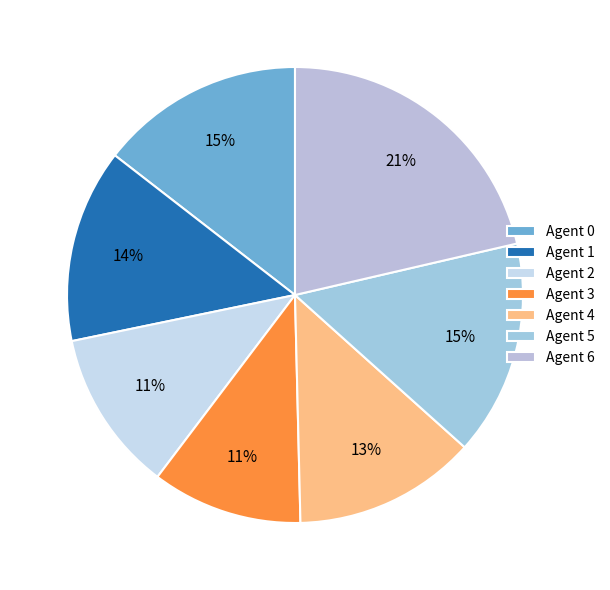

To the nearest percent, what is the average slice percentage?

14%